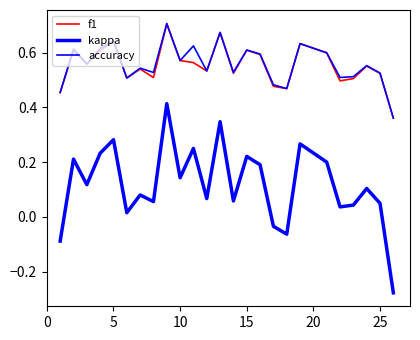

True or false: accuracy and kappa intersect in this chart.

False